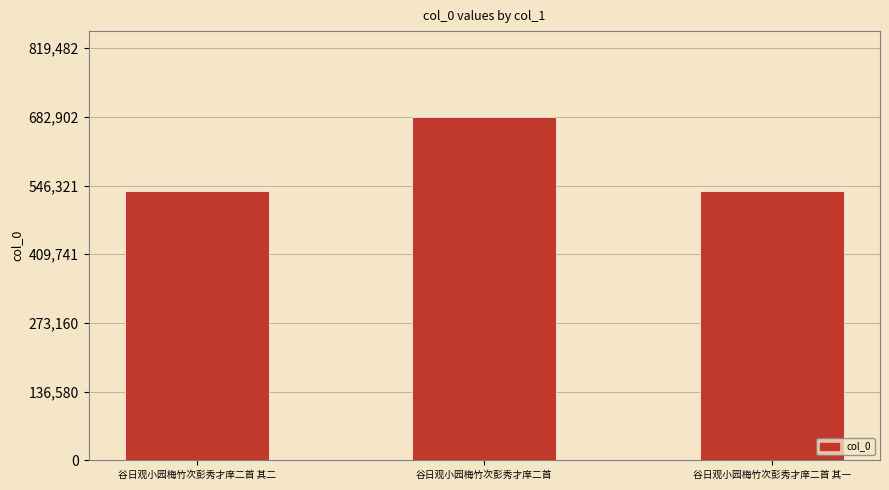

At which category does the chart reach its peak across all series?

谷日观小园梅竹次彭秀才庠二首